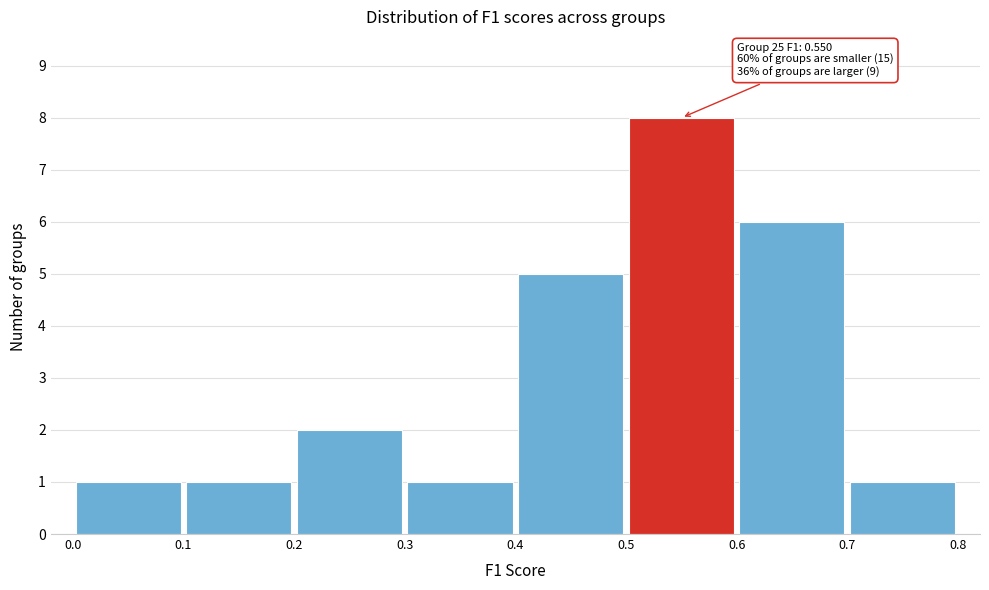

Which range on the x-axis has the tallest bar?

0.5 to 0.6